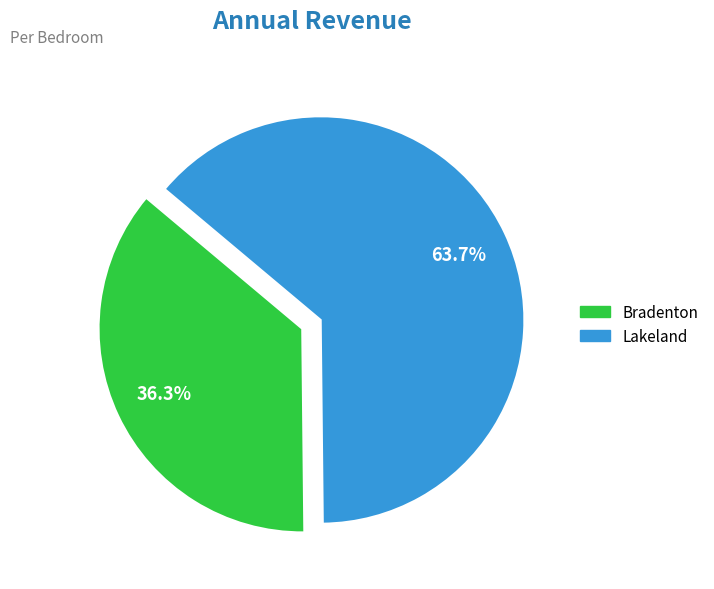

Count the number of slices in the pie.

2